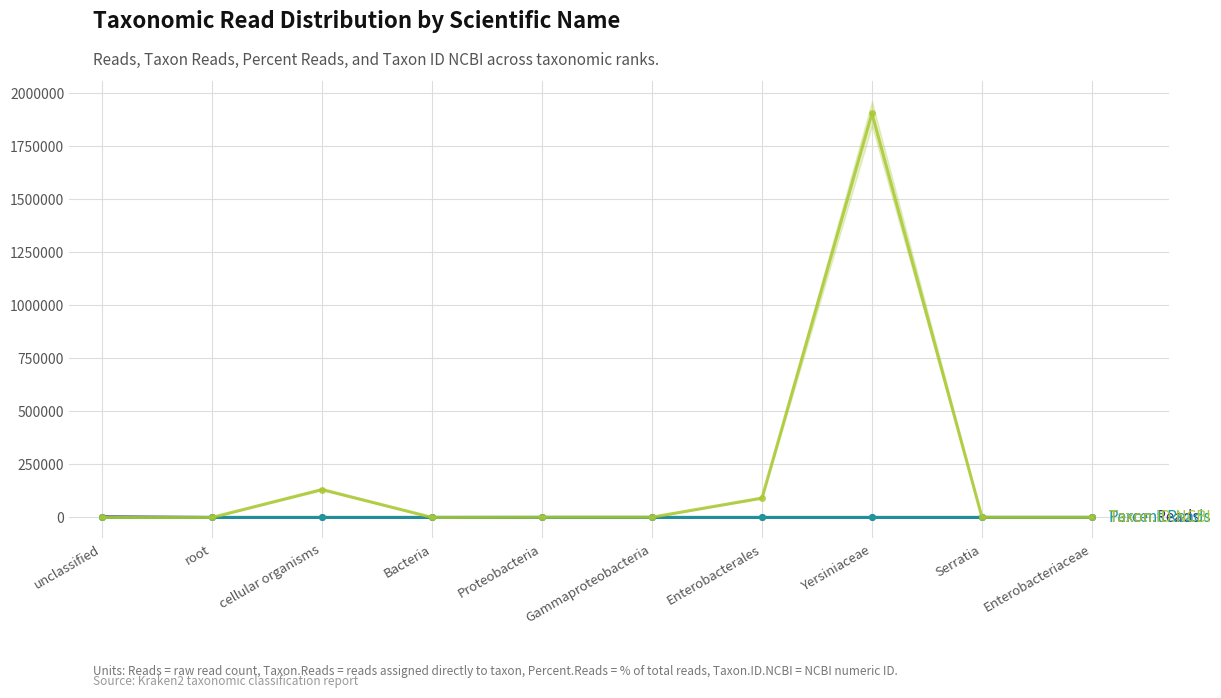

At how many categories does at least one series exceed 1112830?

1